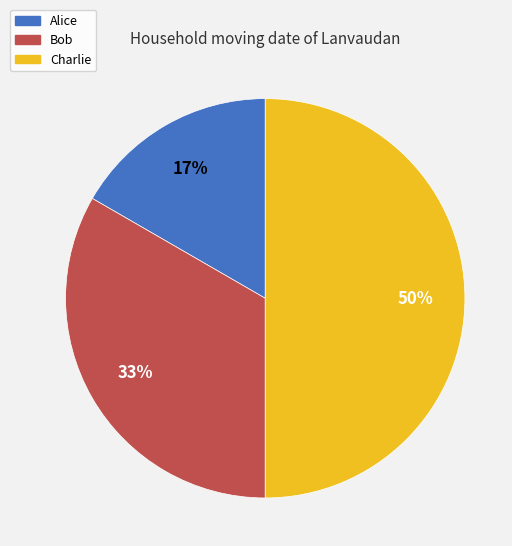

Between Charlie and Bob, which is larger?

Charlie